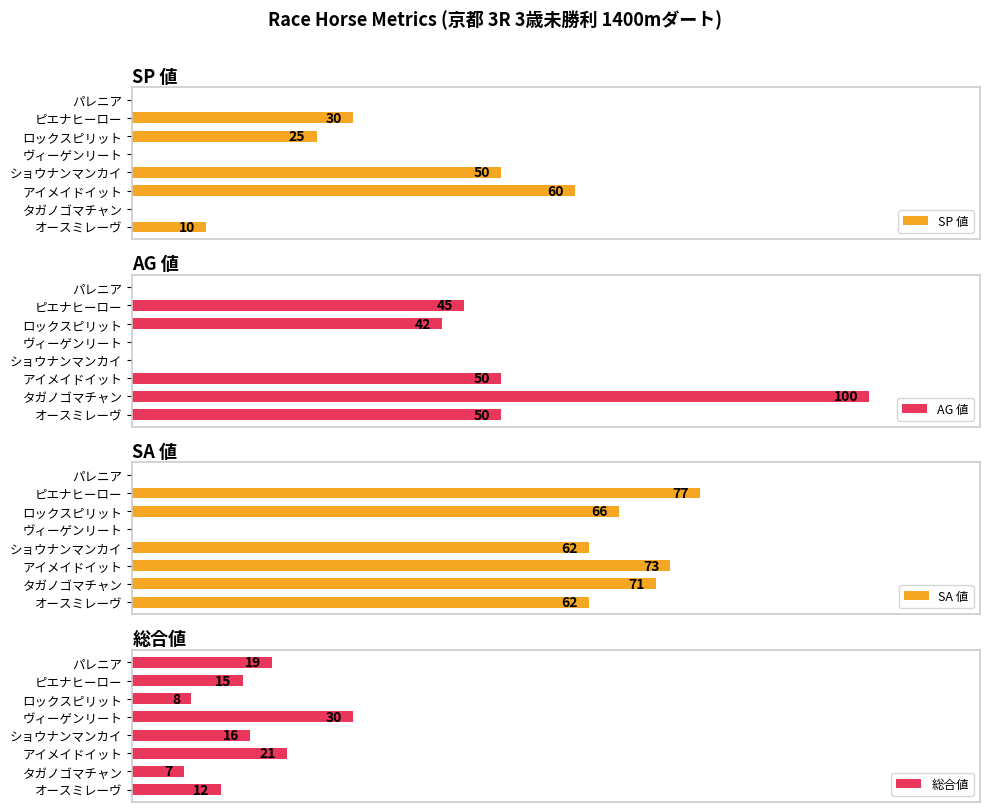

Does the chart contain stacked bars?

No